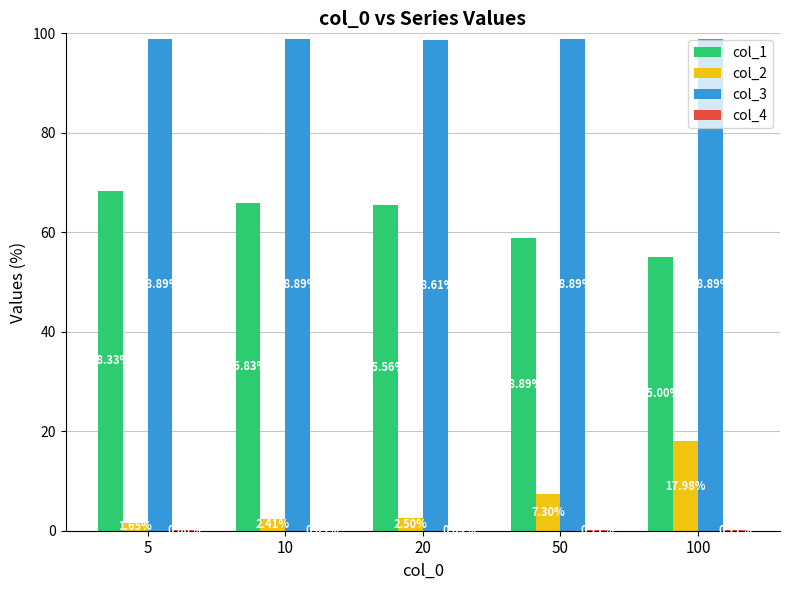

What is the sum of the col_1 values at 100 and 10?

120.8